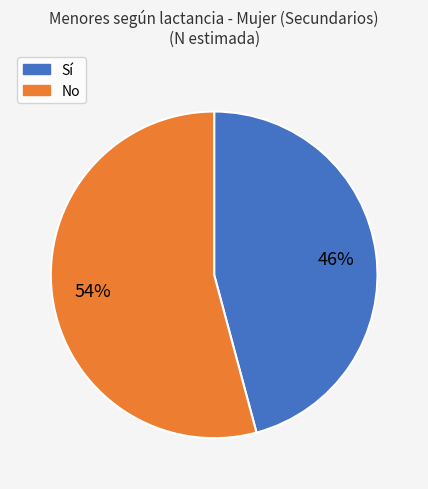

What is the ratio of the value at No to the value at Sí?

1.2